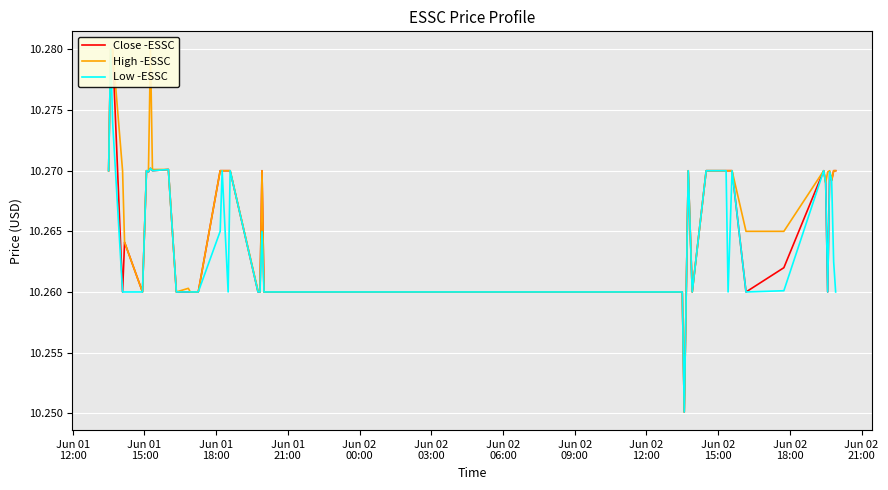

True or false: Low -ESSC has a value of 14.6 at Jun 02
06:00.

False